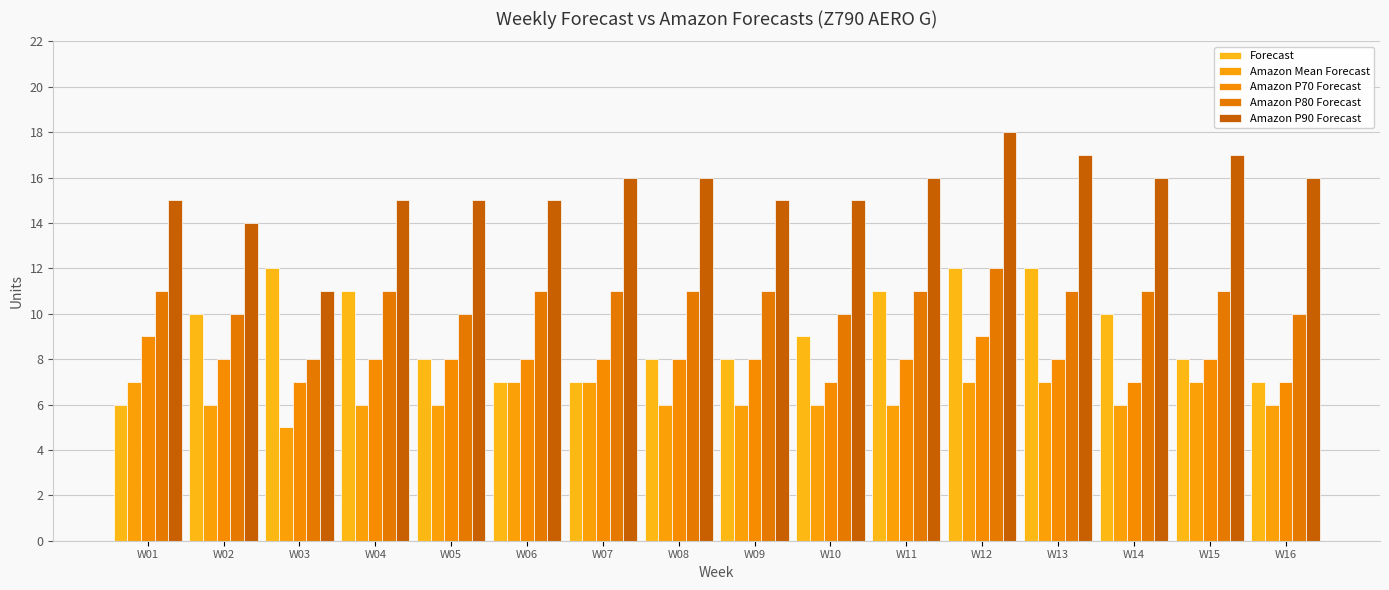

The Amazon P70 Forecast series shows 7 at W03. True or false?

True